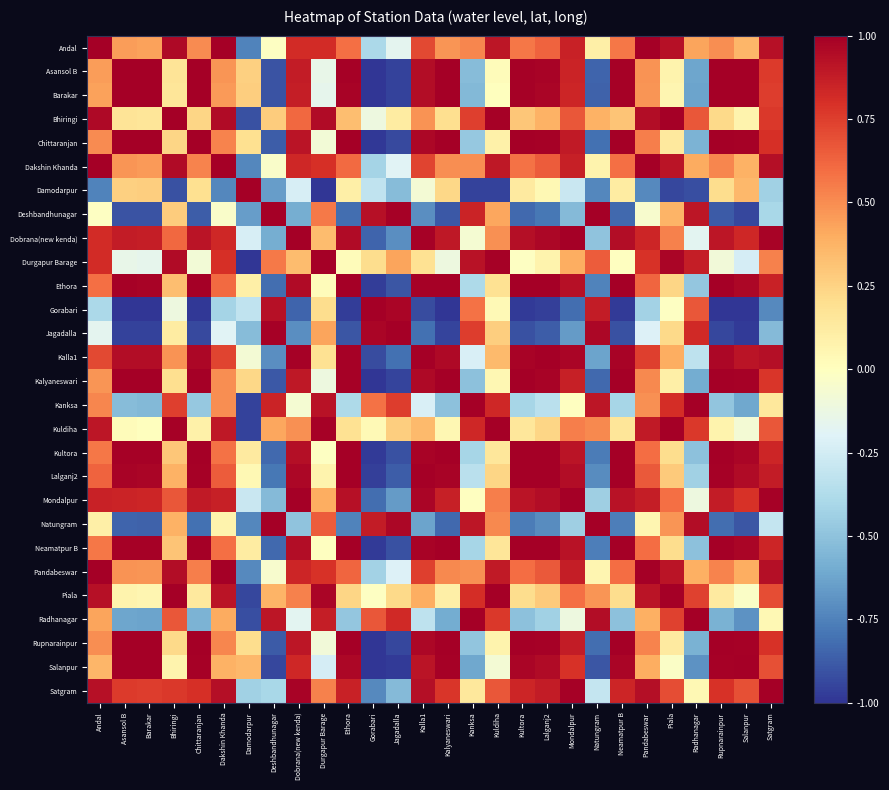

At which category is the sum across all series the highest?

Satgram